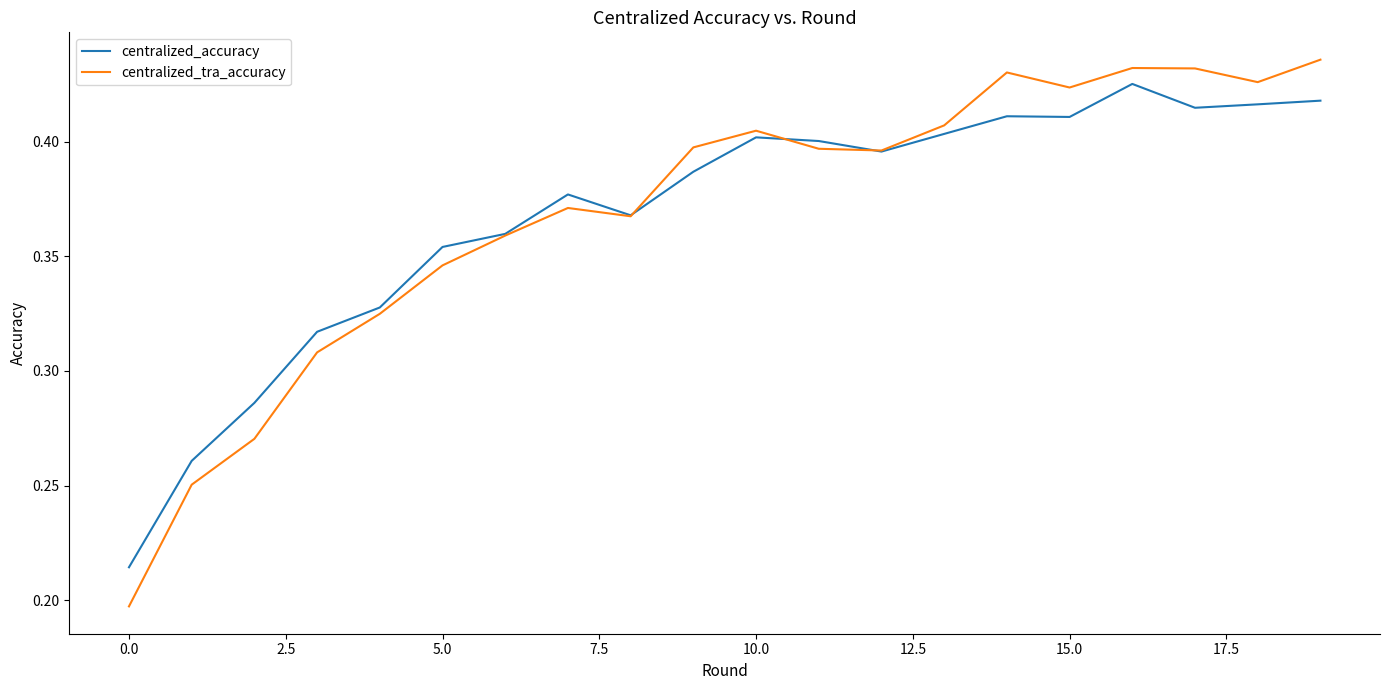

List the series in order of their peak value, lowest first.

centralized_accuracy, centralized_tra_accuracy